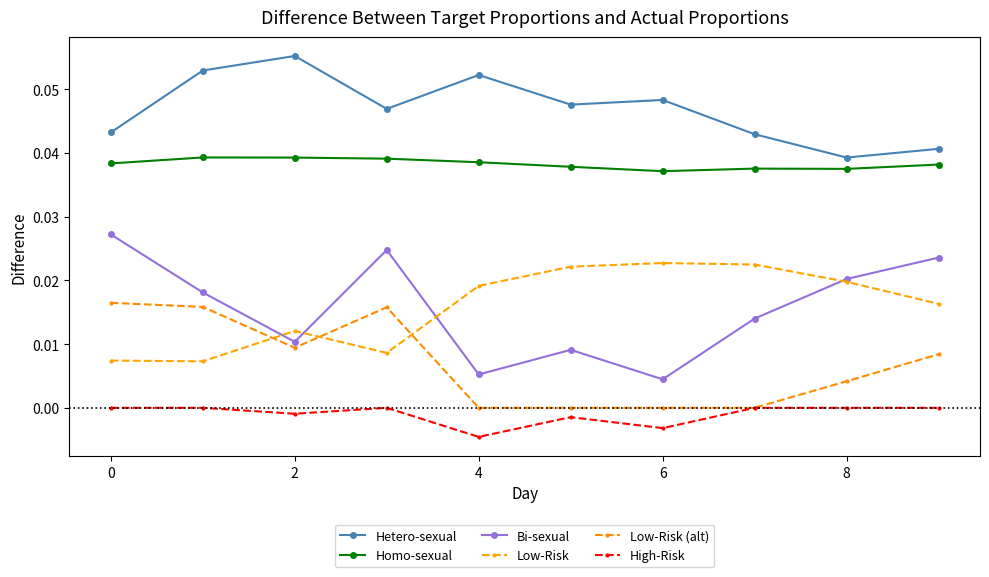

How many categories are shown in the chart?

10